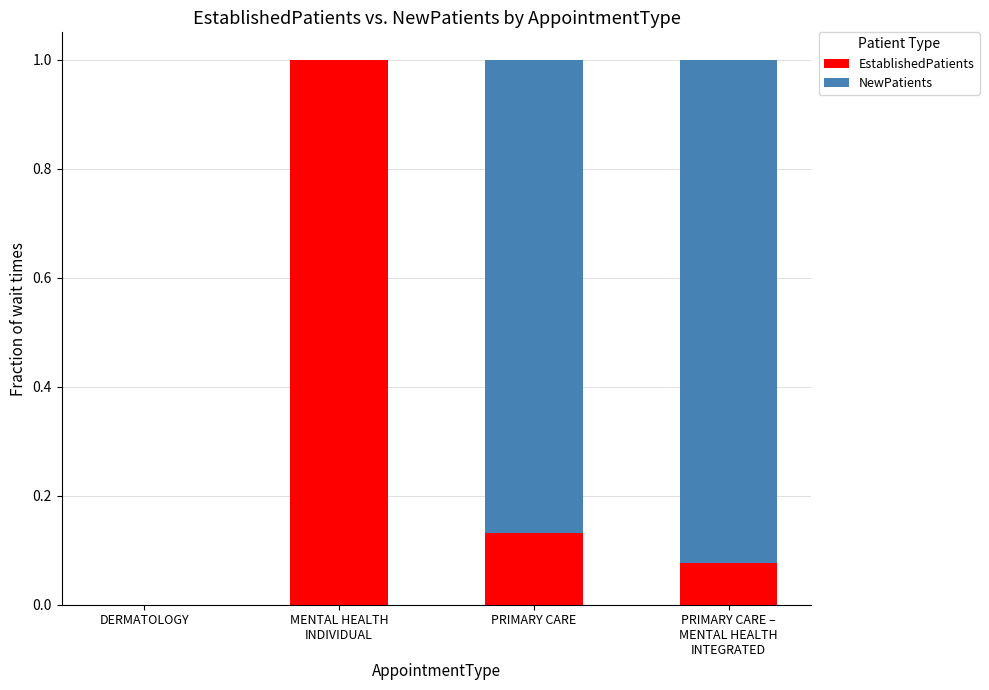

What is the highest value of the EstablishedPatients series?

1.0